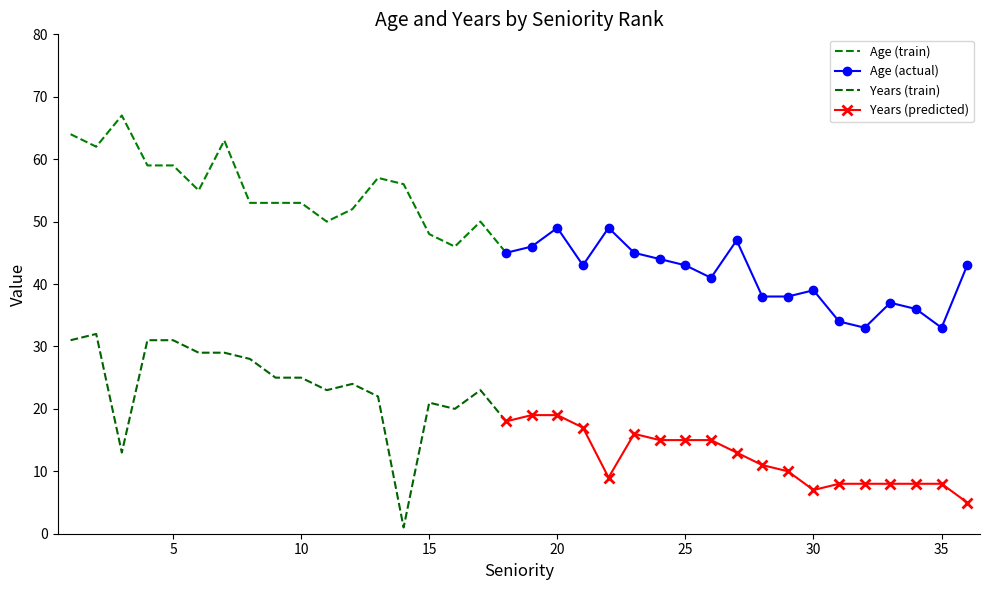

List the labels in order of Years value, smallest first.

14, 36, 30, 31, 32, 33, 34, 35, 22, 29, 28, 3, 27, 24, 25, 26, 23, 21, 18, 19, 20, 16, 15, 13, 11, 17, 12, 9, 10, 8, 6, 7, 1, 4, 5, 2